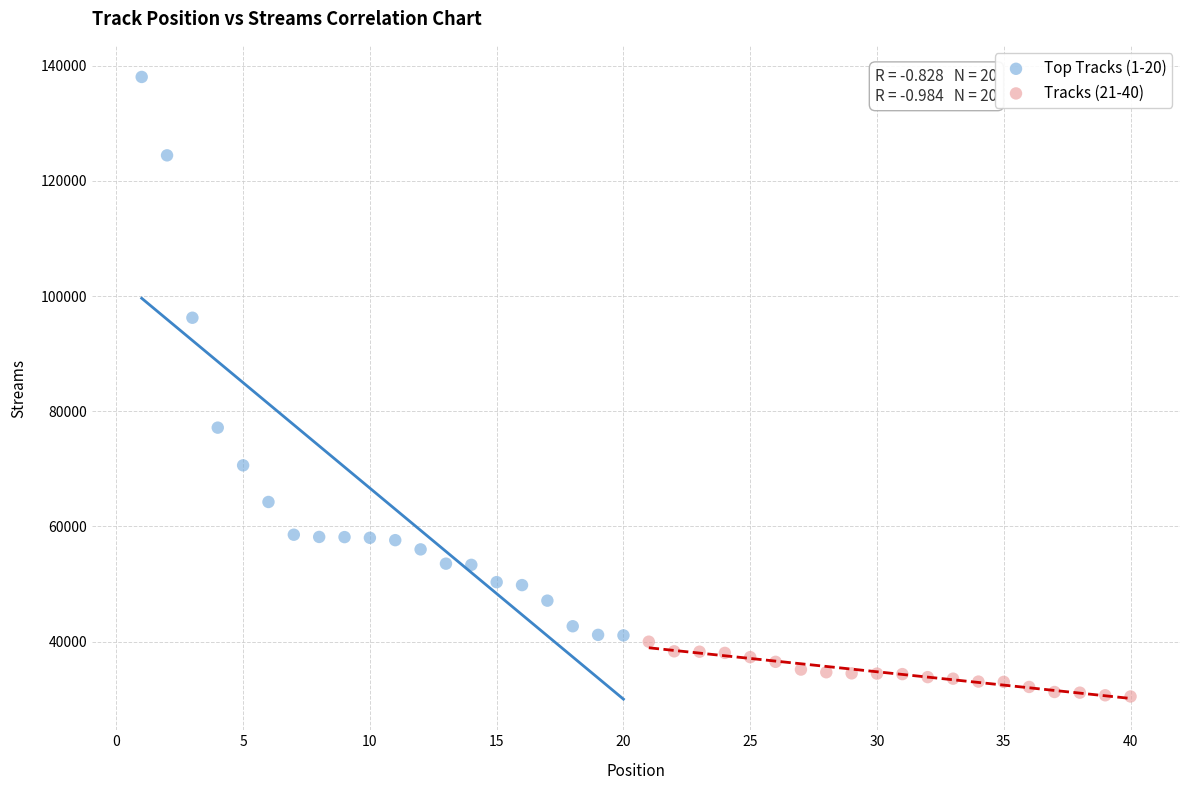

Which series reaches the minimum Y coordinate?

Tracks (21-40)